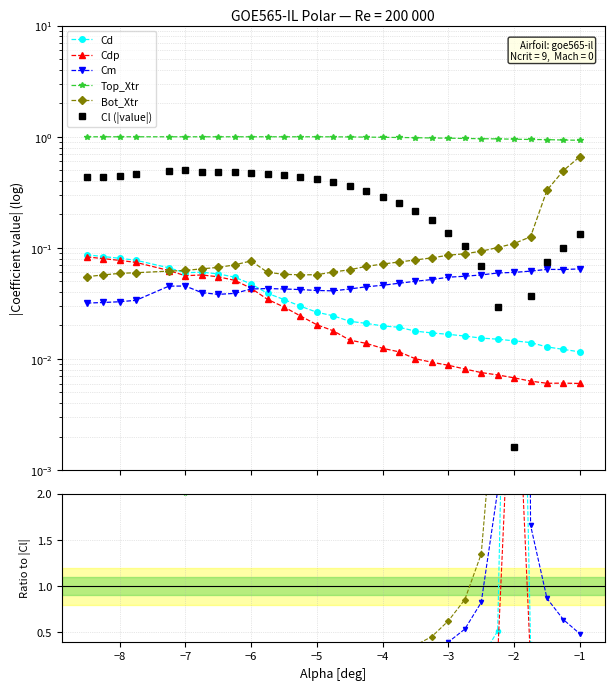

True or false: Cm has more than 1 points higher than both neighbors.

True